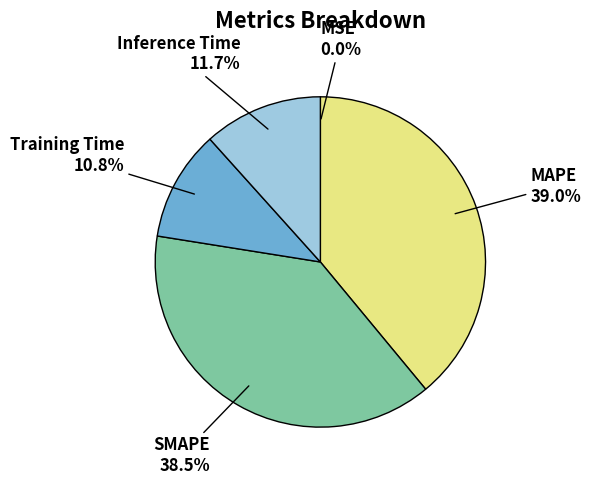

What is the total percentage of SMAPE and Inference Time?

50.2%